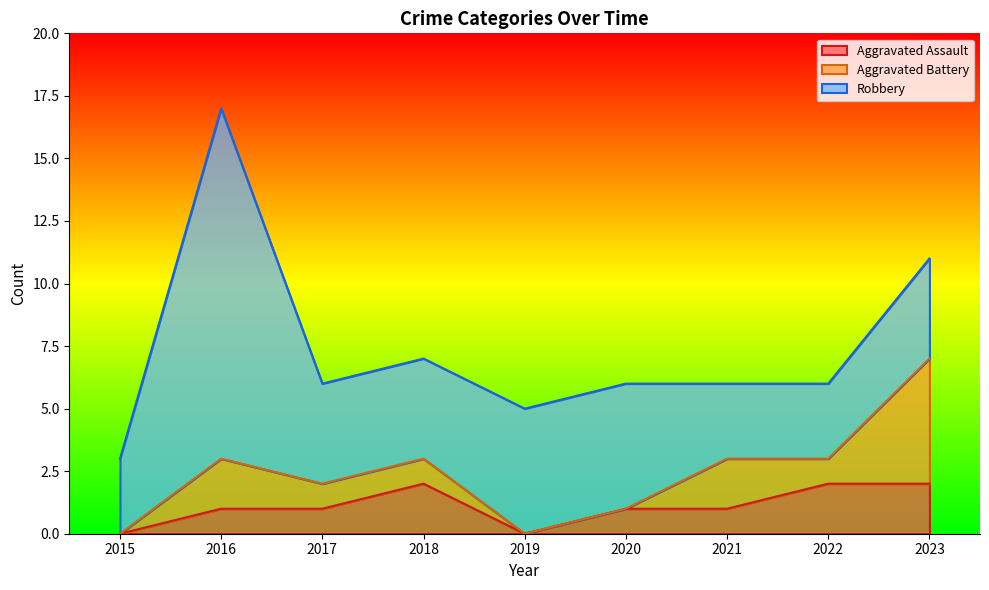

What is the difference between the maximum and minimum values in the Aggravated Battery series?

5